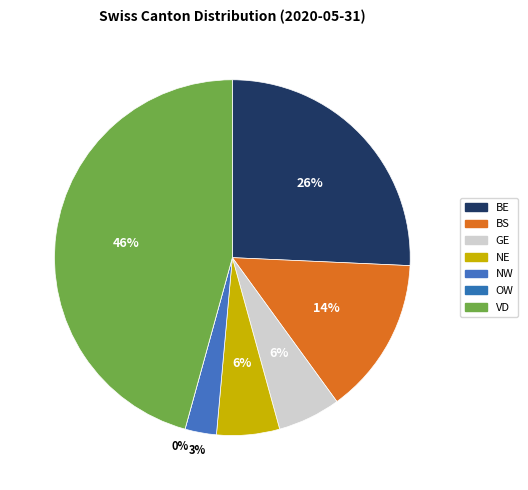

Count the number of slices in the pie.

7